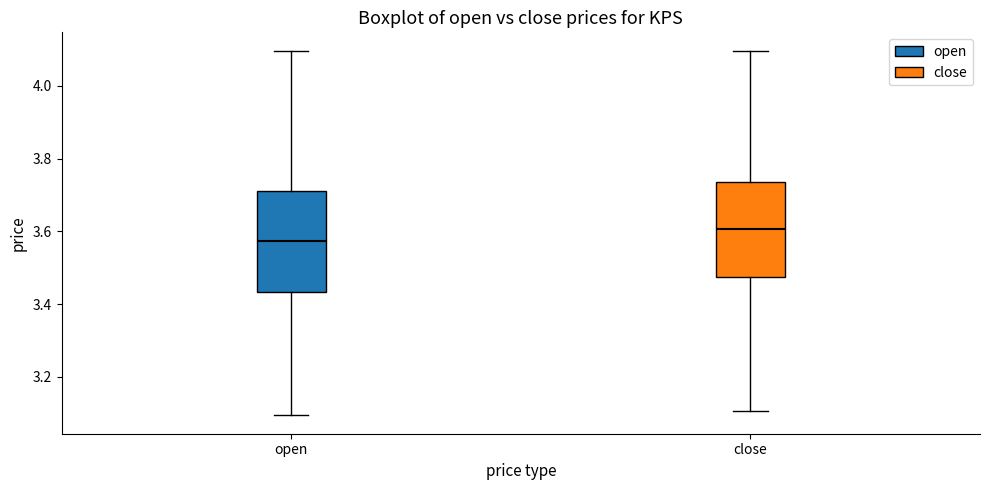

Which box has the highest median line?

close